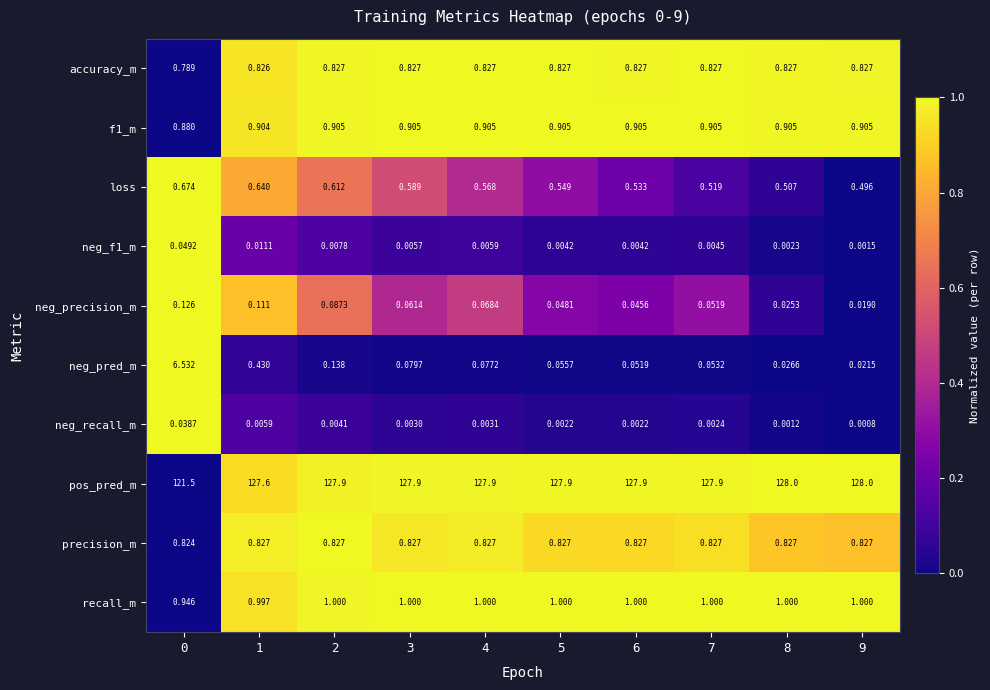

Which series has the largest range (max minus min)?

neg_pred_m